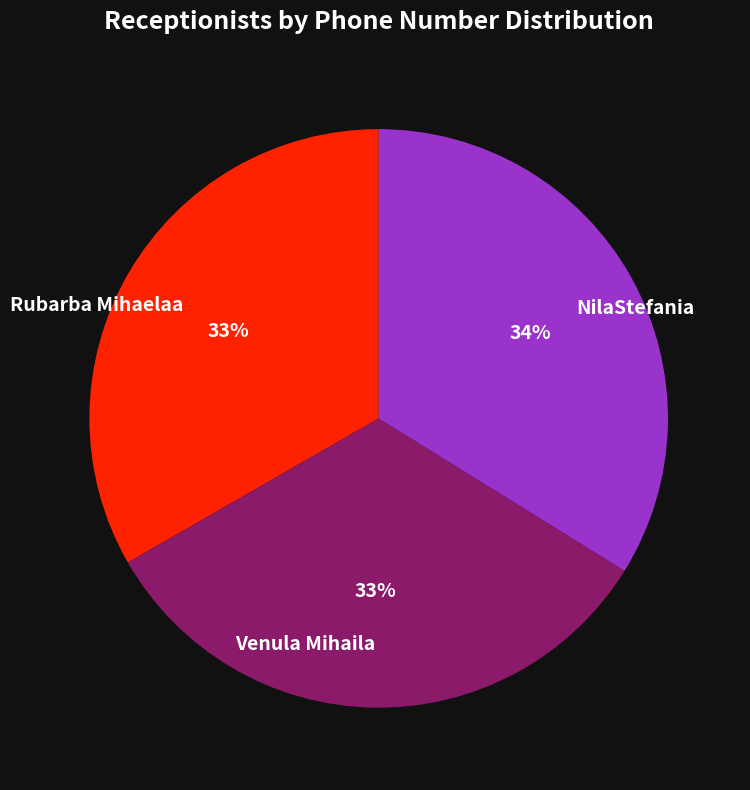

Is it true that Venula Mihaila is 21% of the pie?

False